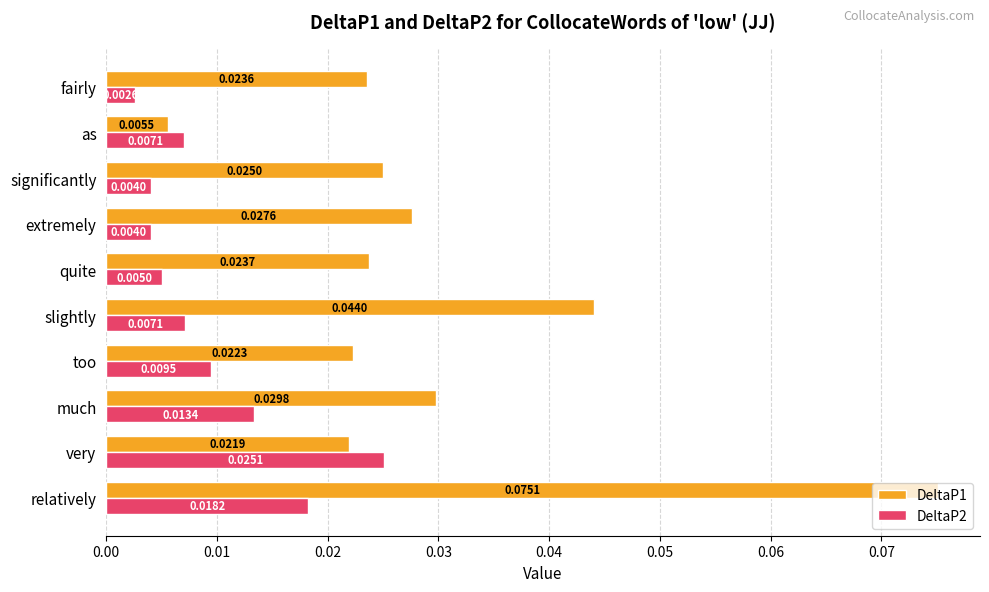

List the series in order of their peak value, lowest first.

DeltaP2, DeltaP1